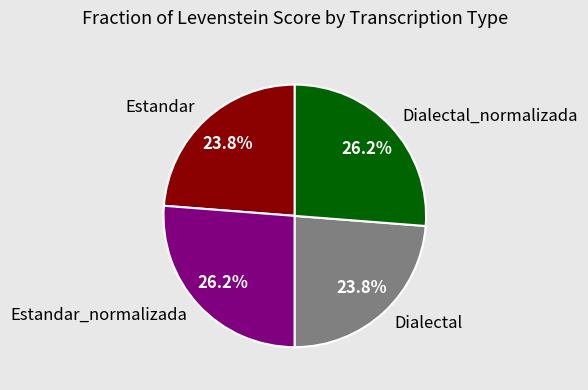

To the nearest percent, what percentage of the pie is Dialectal_normalizada?

26%